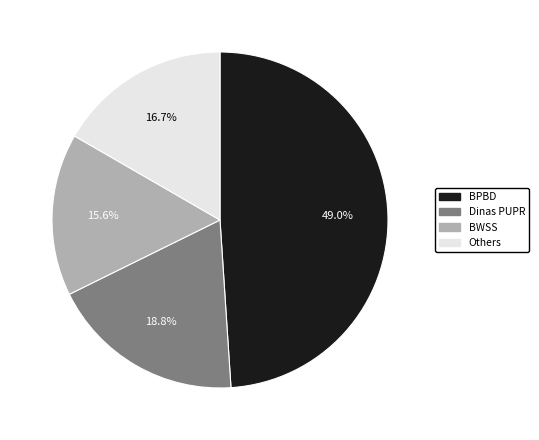

Combined, do BWSS and Dinas PUPR account for over 50%?

No